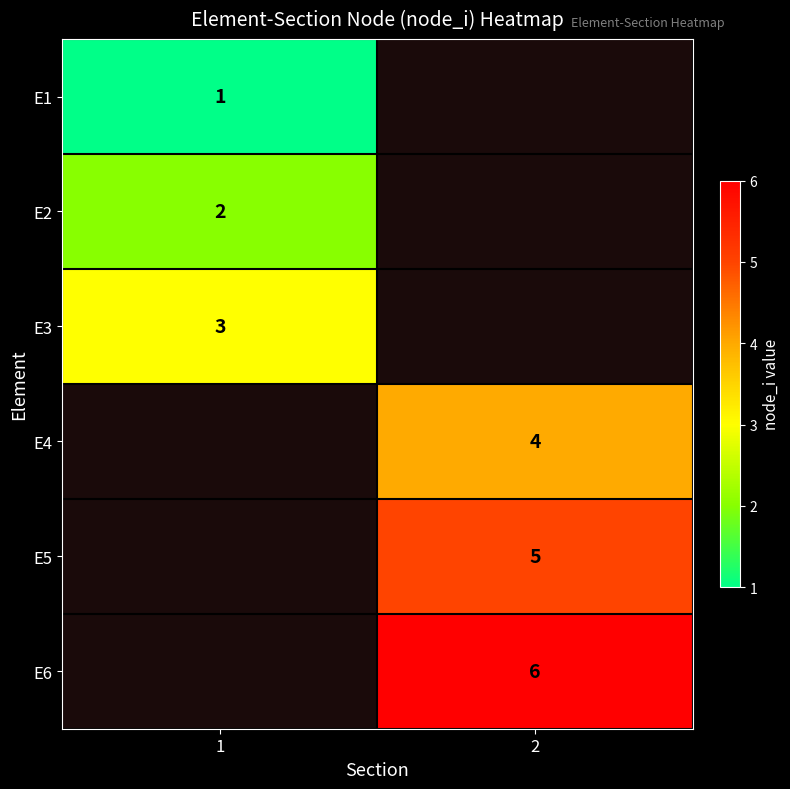

Is the value of E4 at 2 greater than the value of E2 at 1?

Yes